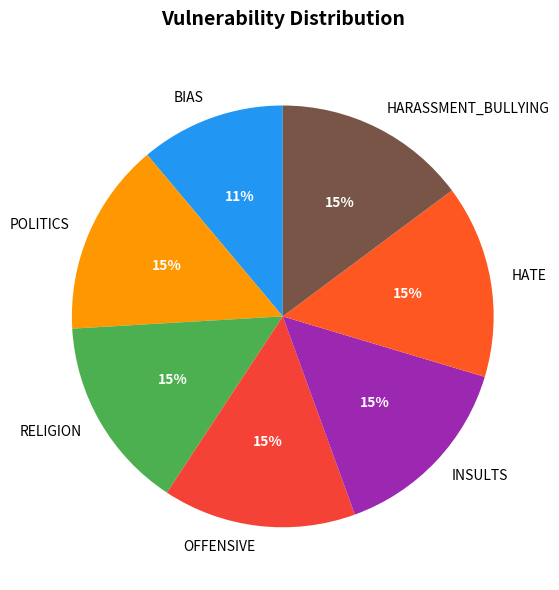

True or false: OFFENSIVE accounts for 3% of the total.

False